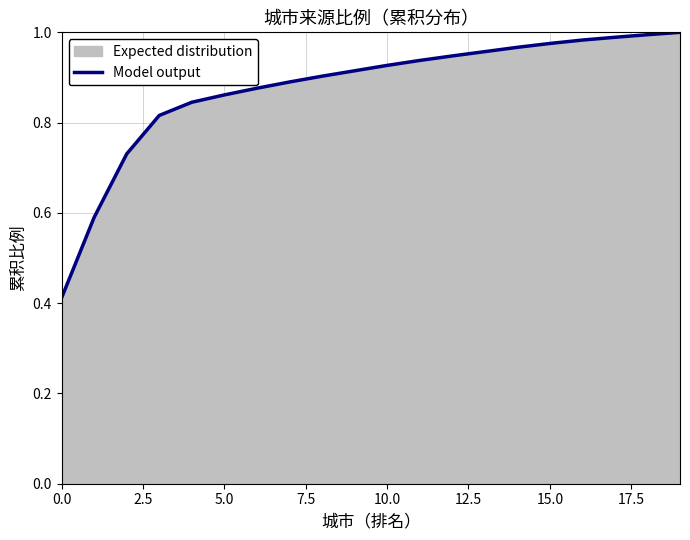

True or false: there are more than 0 points higher than both neighbors.

False